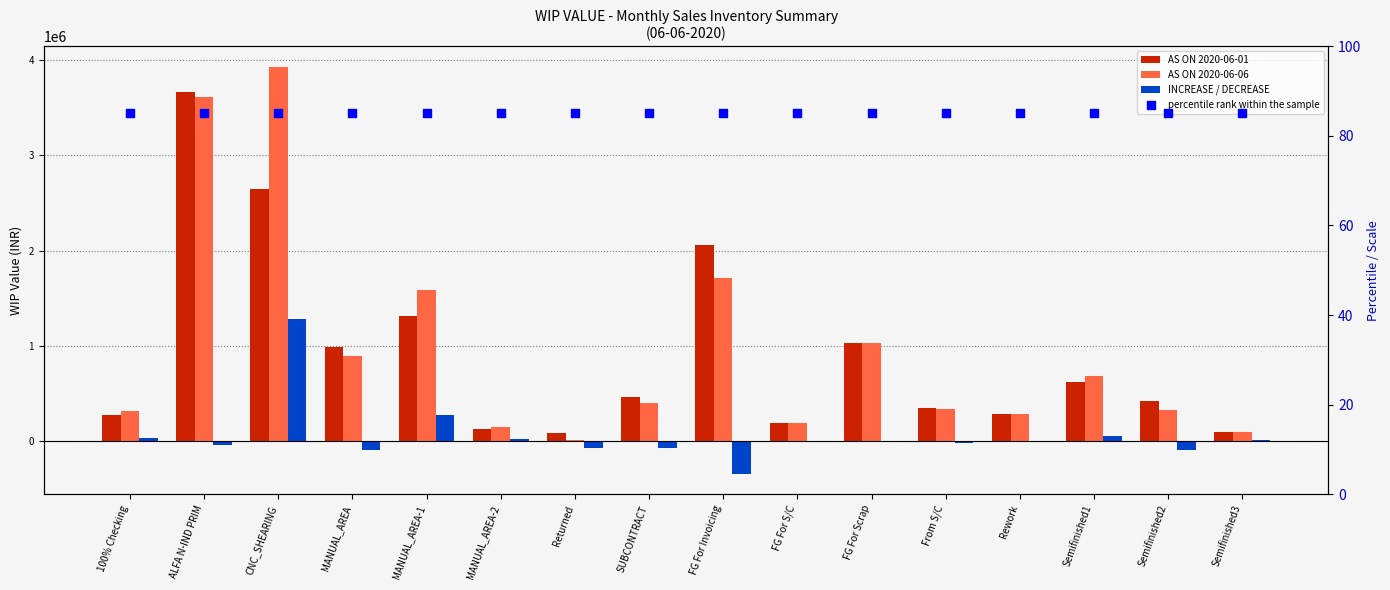

Which series has the largest Y range (max minus min)?

AS ON 2020-06-06